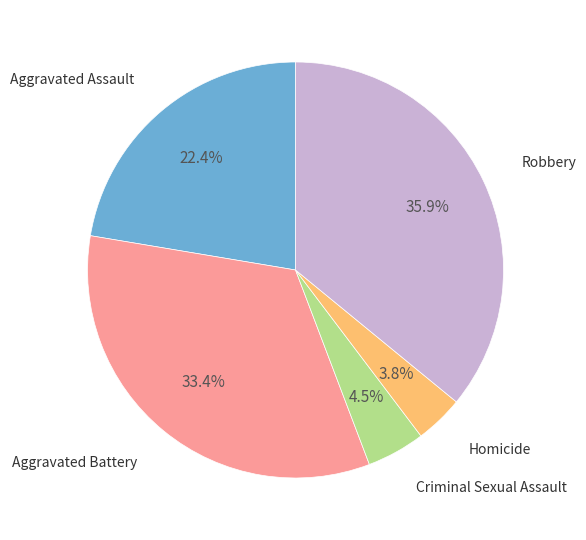

Is there a majority slice in this chart?

No